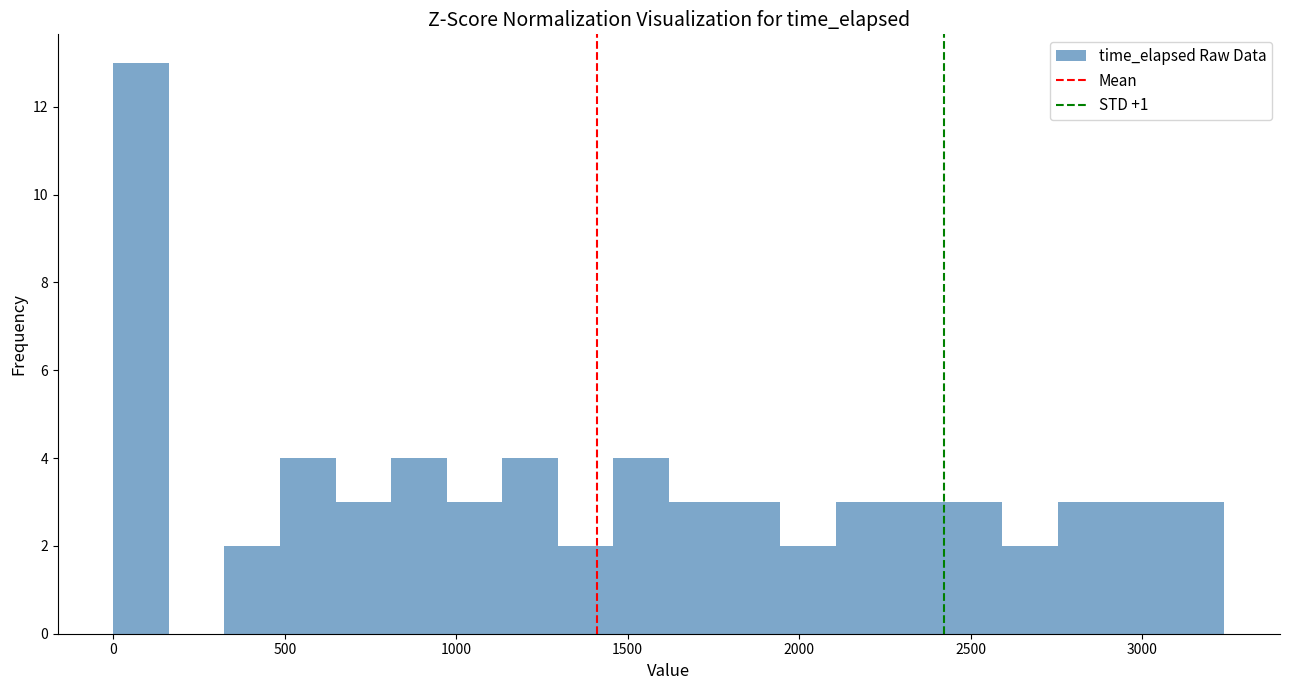

Around what value on the x-axis is the tallest bar? Give the approximate position of its centre, as read against the axis.

100